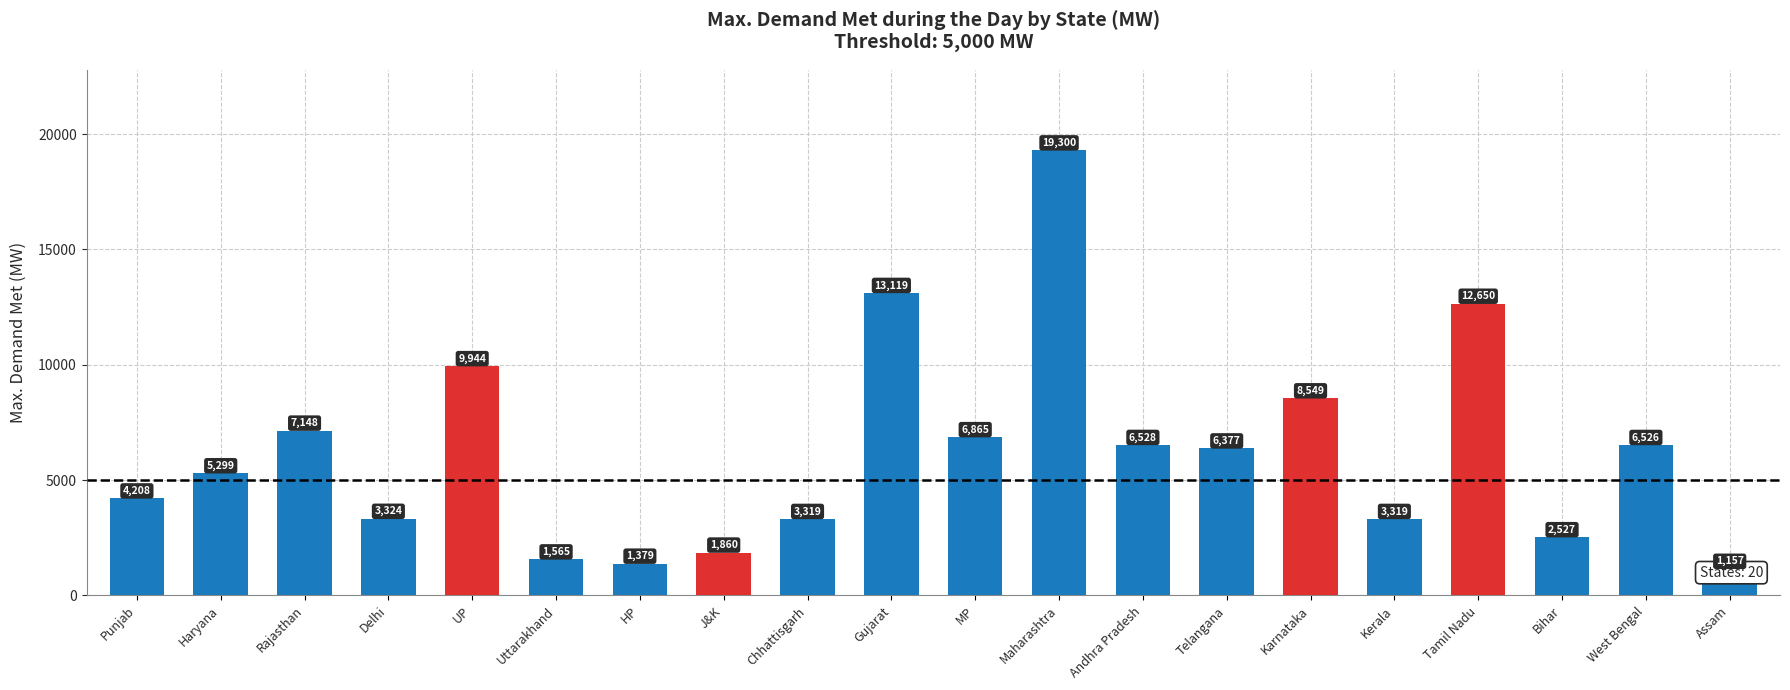

What is the sum of all values?

124963